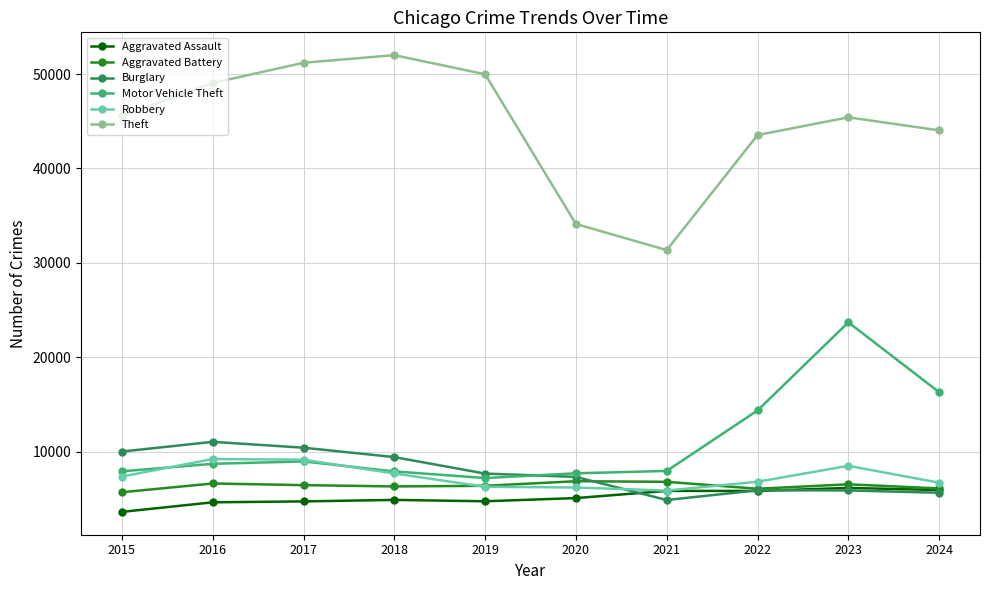

Is this an area chart (filled region under the line)?

No